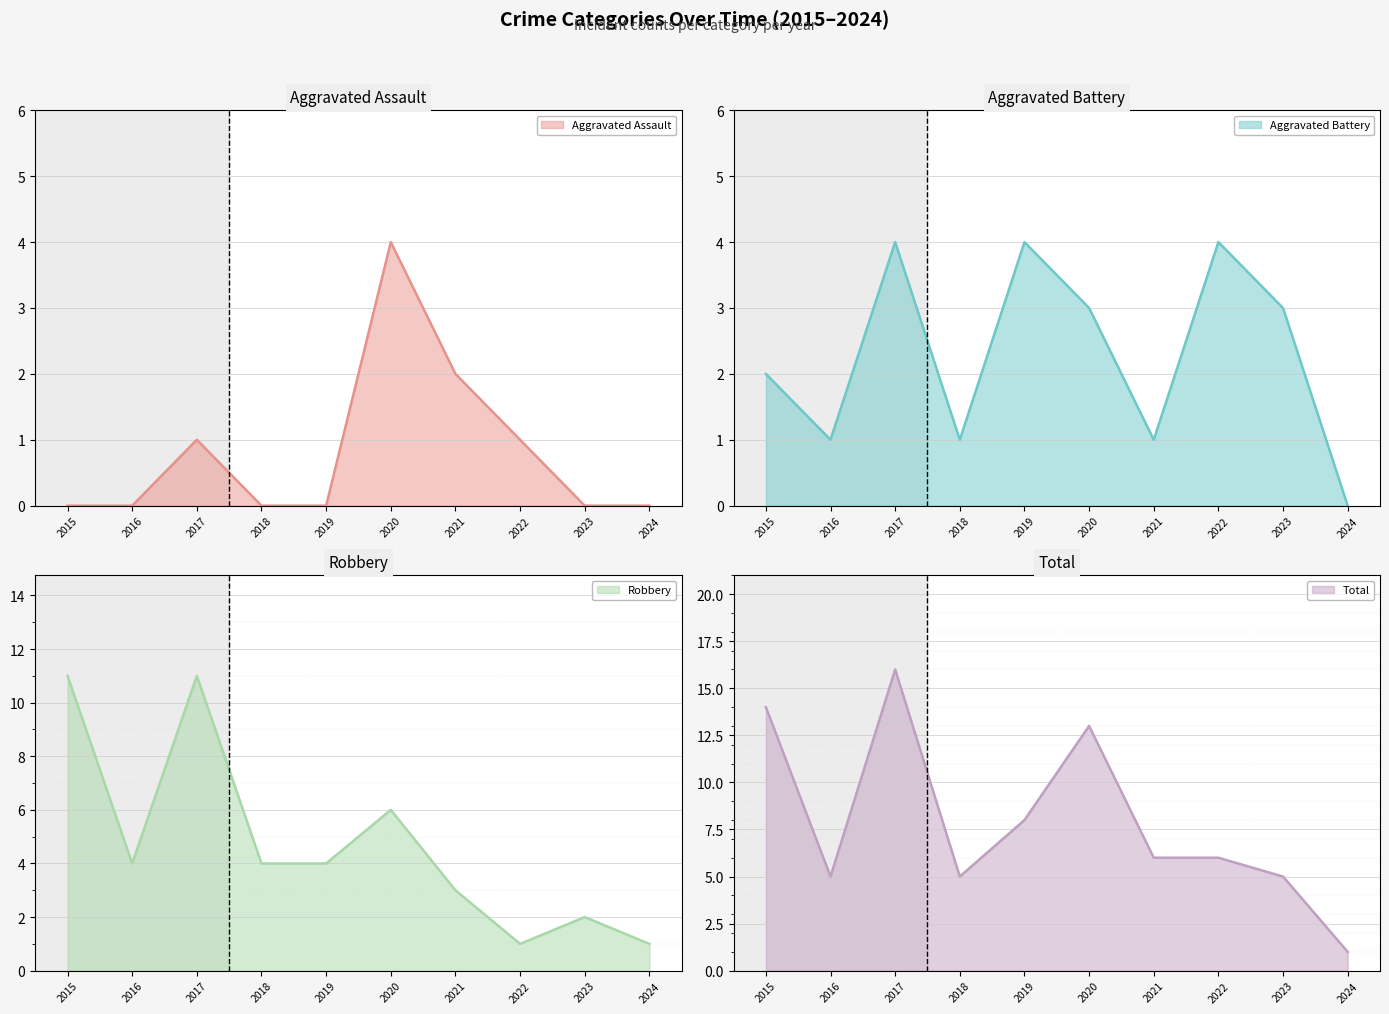

True or false: Total and Robbery cross at least once.

False